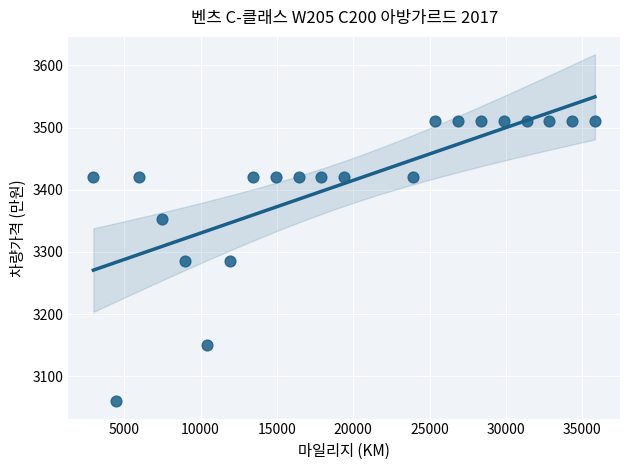

What is the range of Y values (max minus min)?

450.0